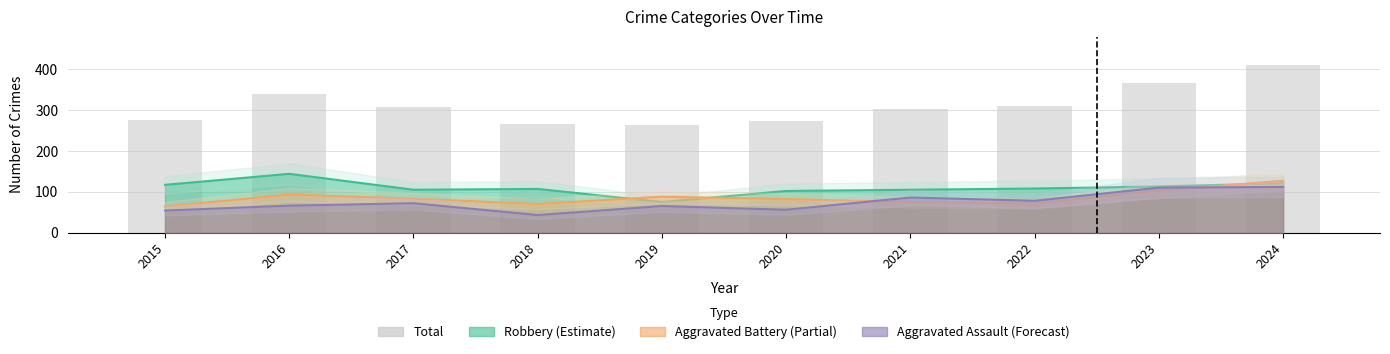

What is the sum of all values?

3118